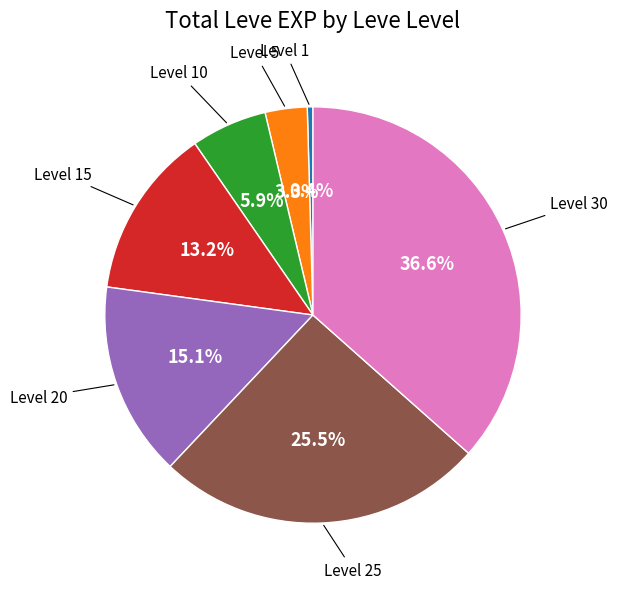

Is there a majority slice in this chart?

No